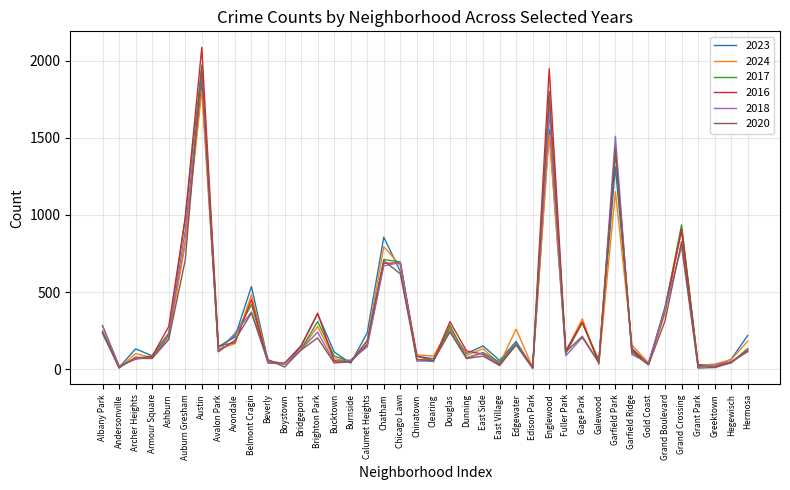

In 2020, how many points are higher than both neighbors (excluding endpoints)?

12